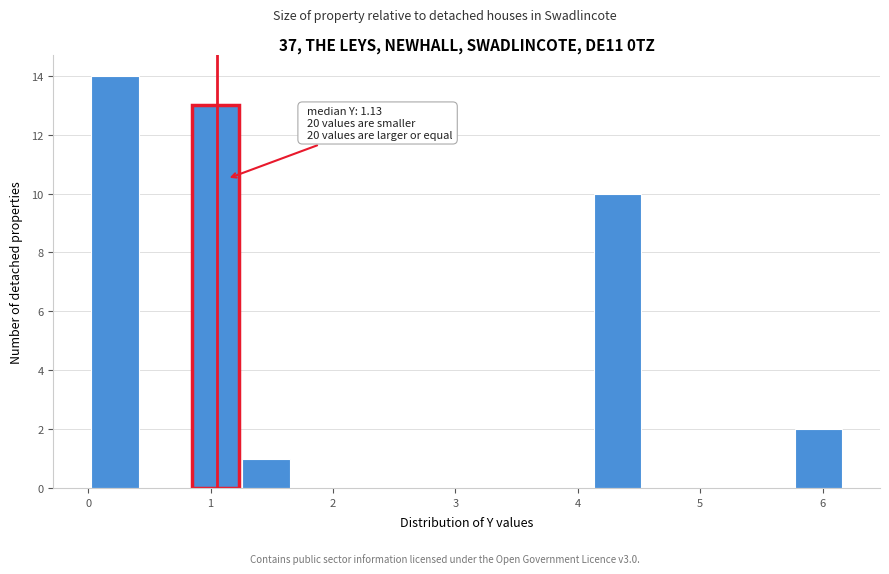

Over which range of the x-axis is the bar tallest?

0.0 to 0.4